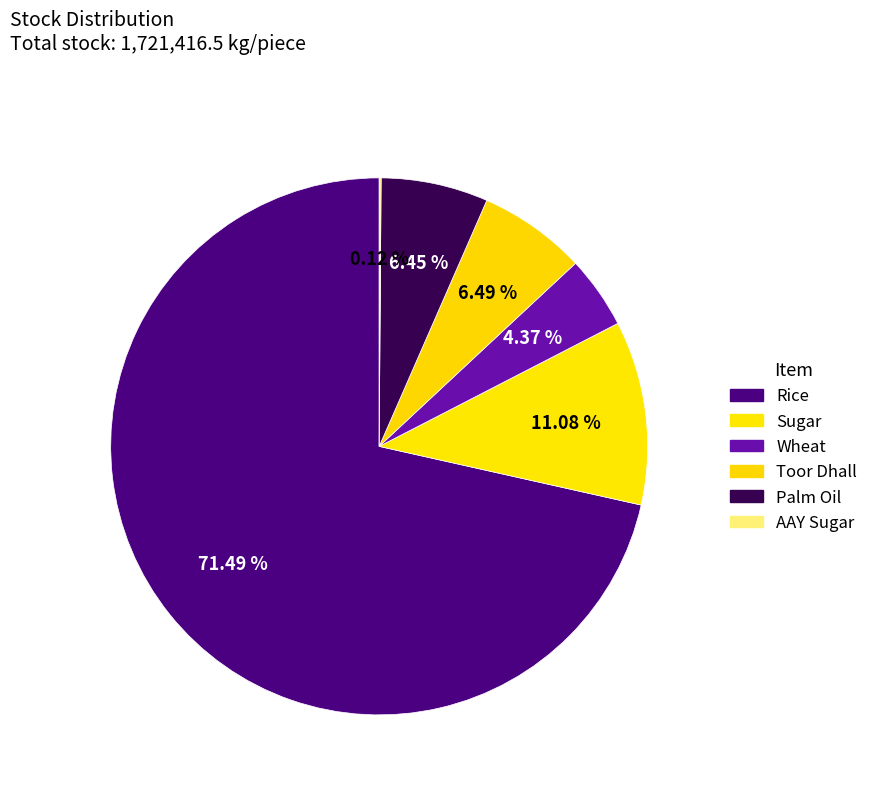

The Wheat slice represents 11% of the pie. True or false?

False